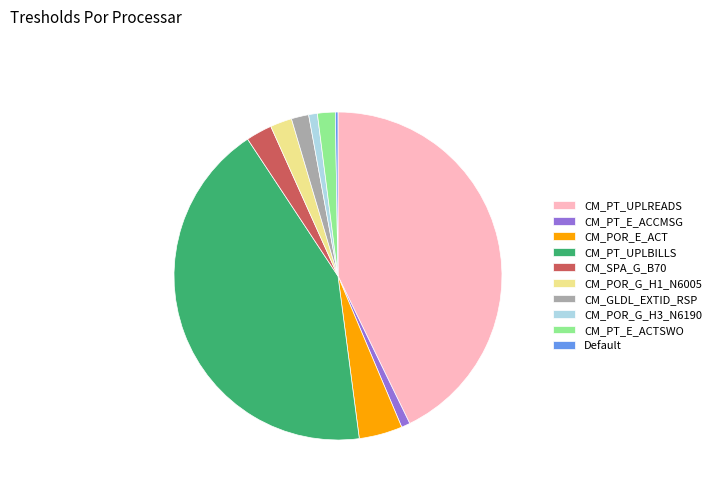

Approximately how many times larger is the value at CM_PT_UPLREADS compared to CM_POR_E_ACT?

10.0